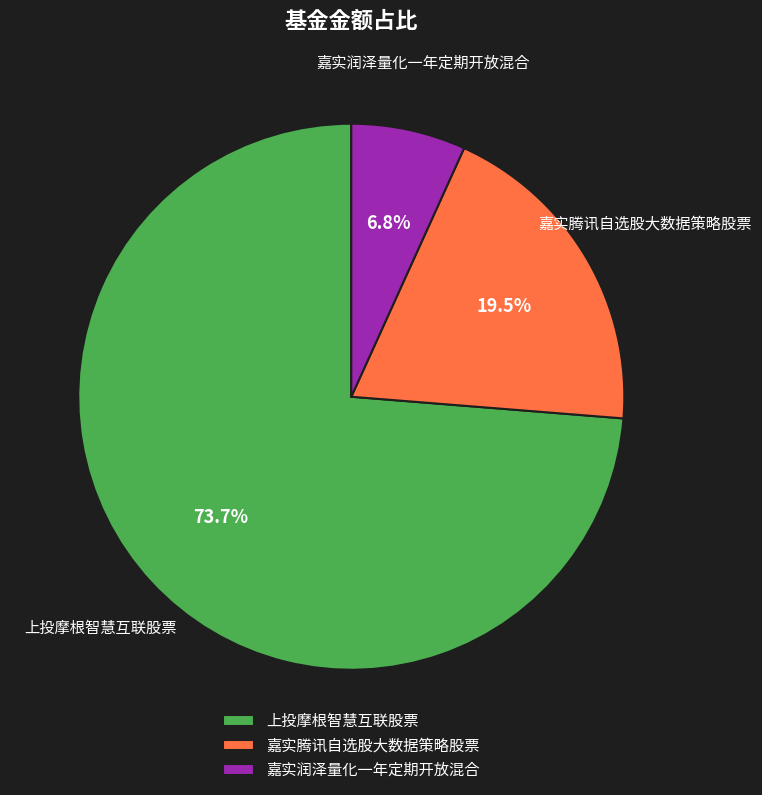

To the nearest percent, what is the average slice percentage?

33%